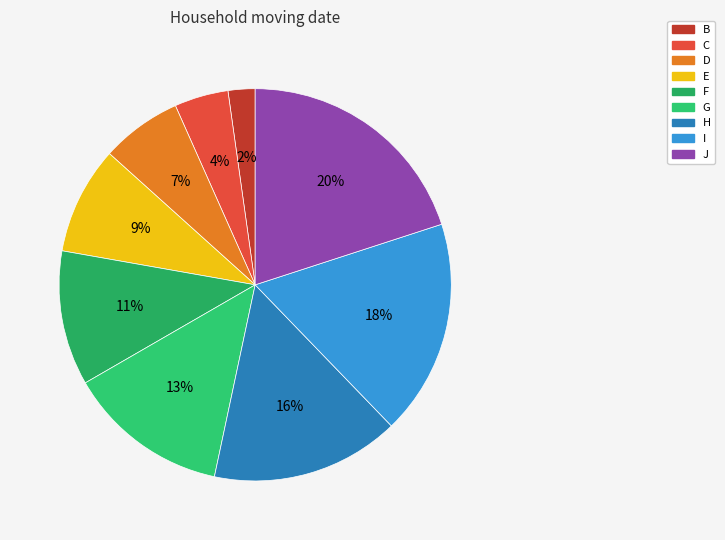

Which category has the smallest portion of the pie?

B